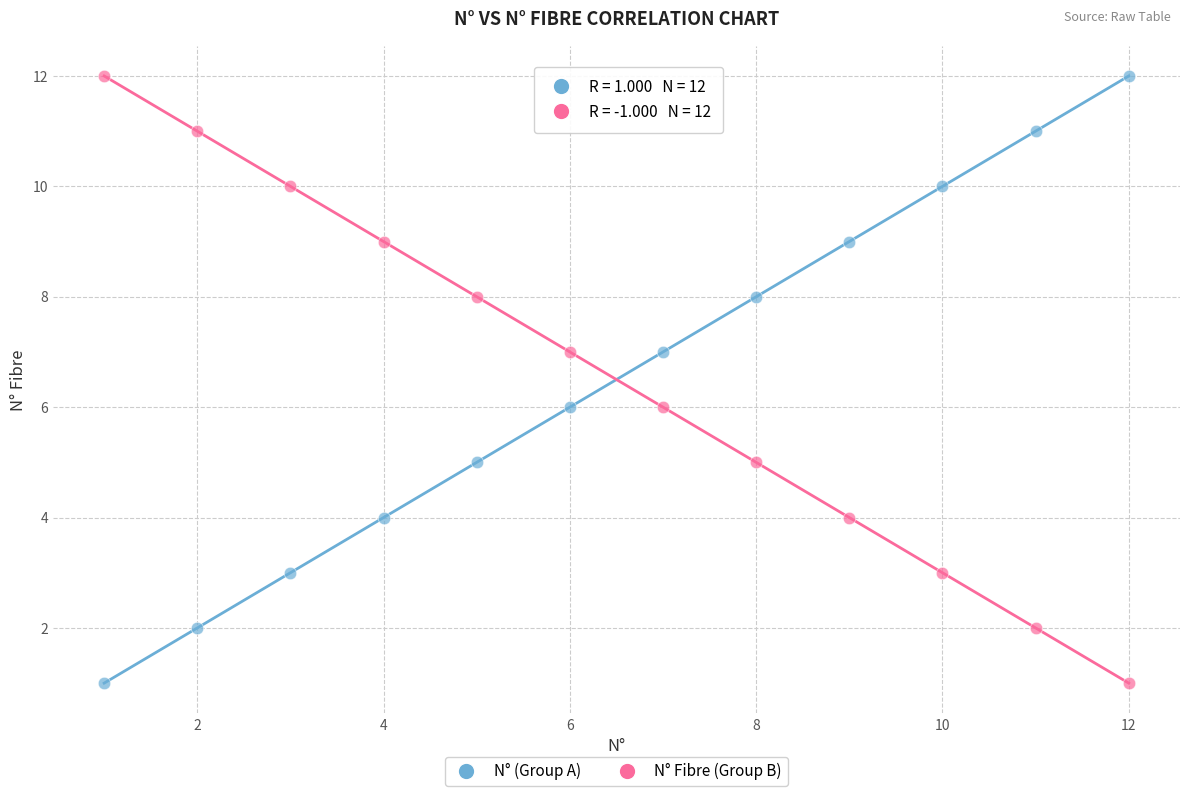

What is the X range (max minus min) for the scatter plot?

11